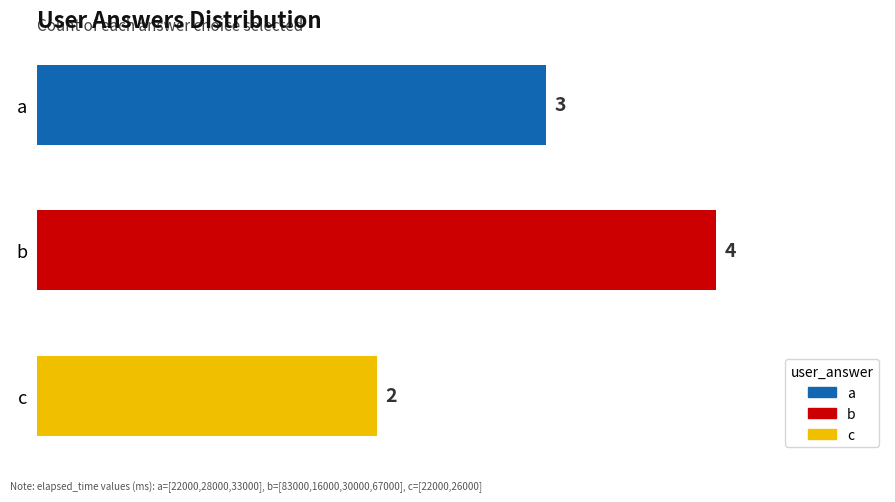

What is the sum of all values?

9